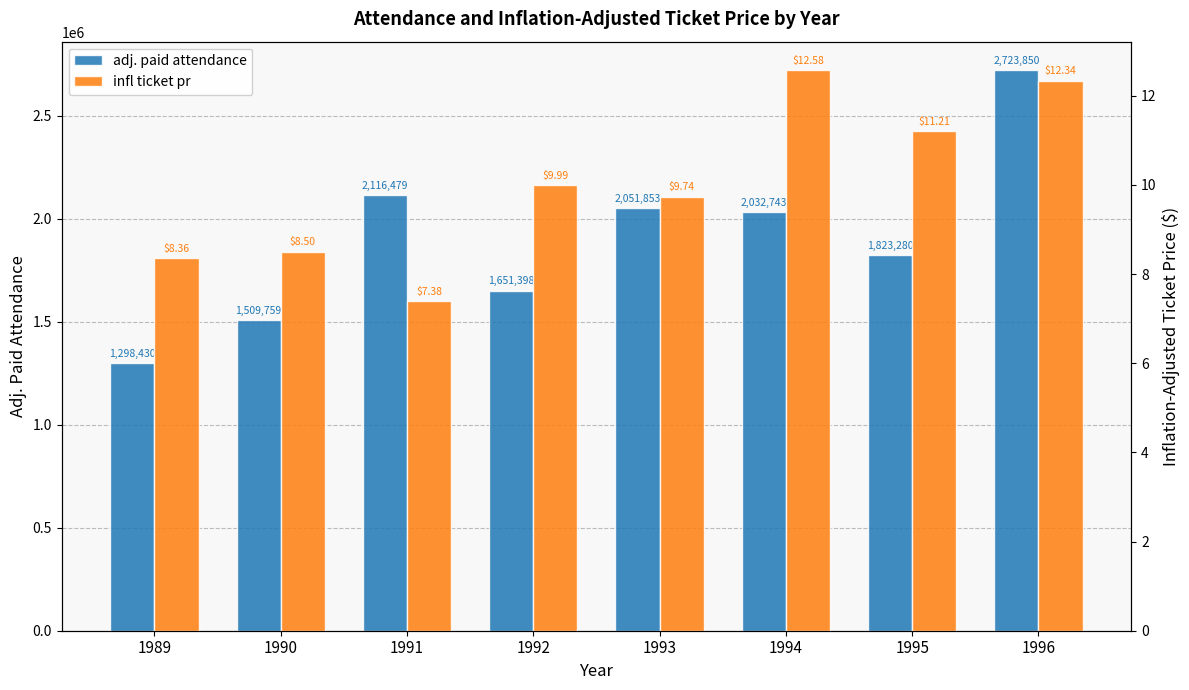

Which series has the widest spread of values?

adj. paid attendance